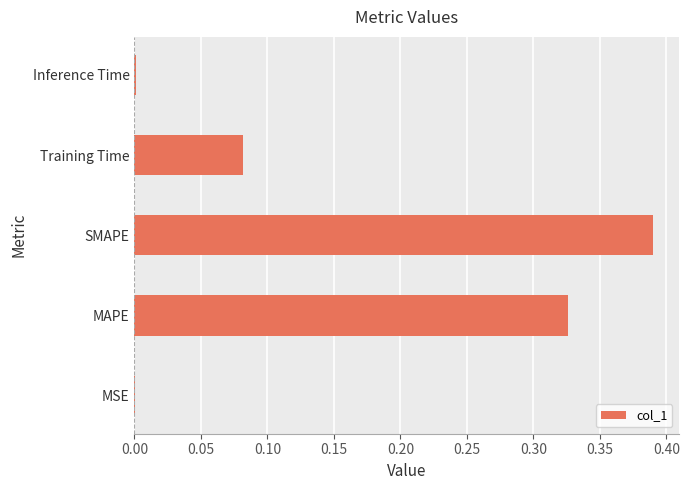

The value at MAPE is 0.2. True or false?

False